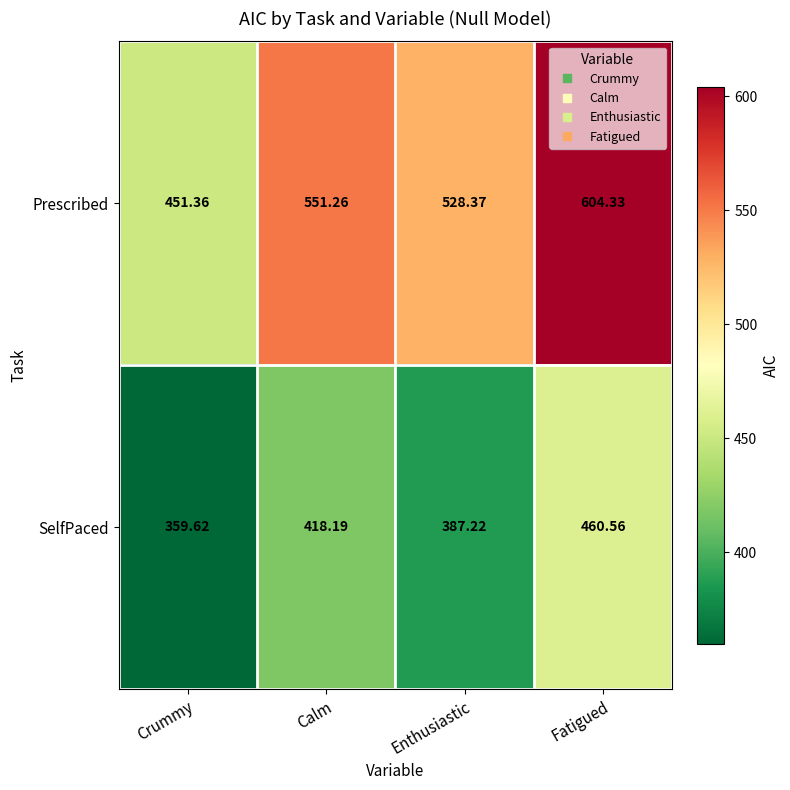

Which category has the highest value in the Prescribed series?

Fatigued